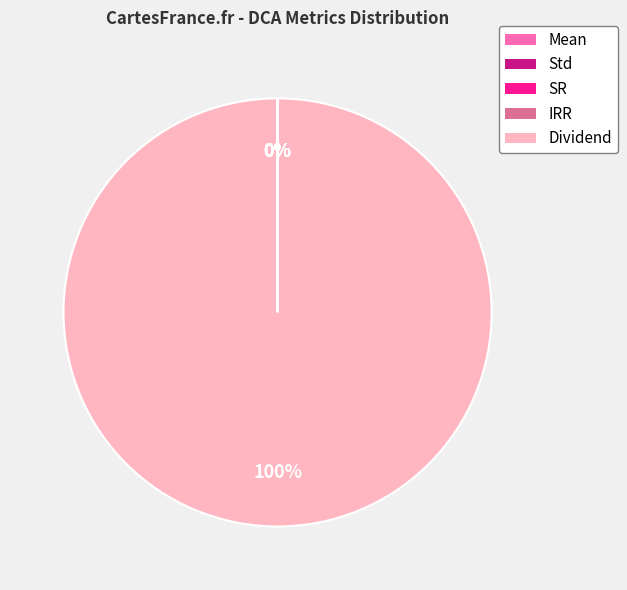

Is there a majority slice in this chart?

Yes